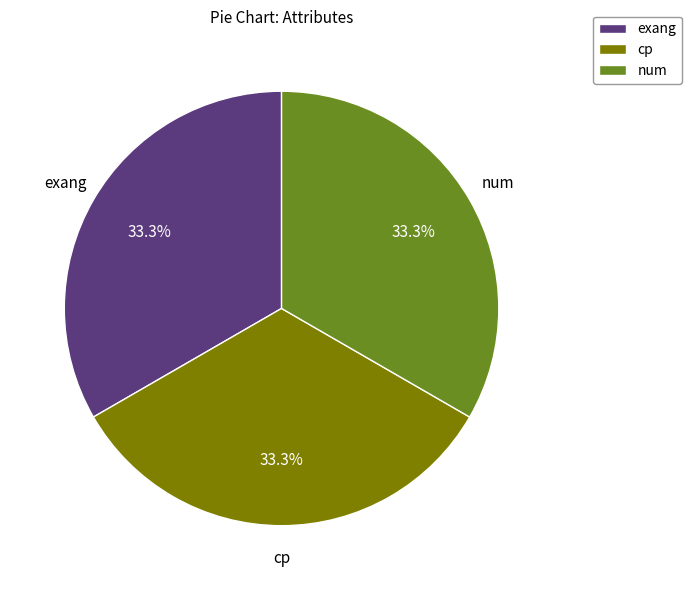

Is the sum of num and exang greater than half?

Yes